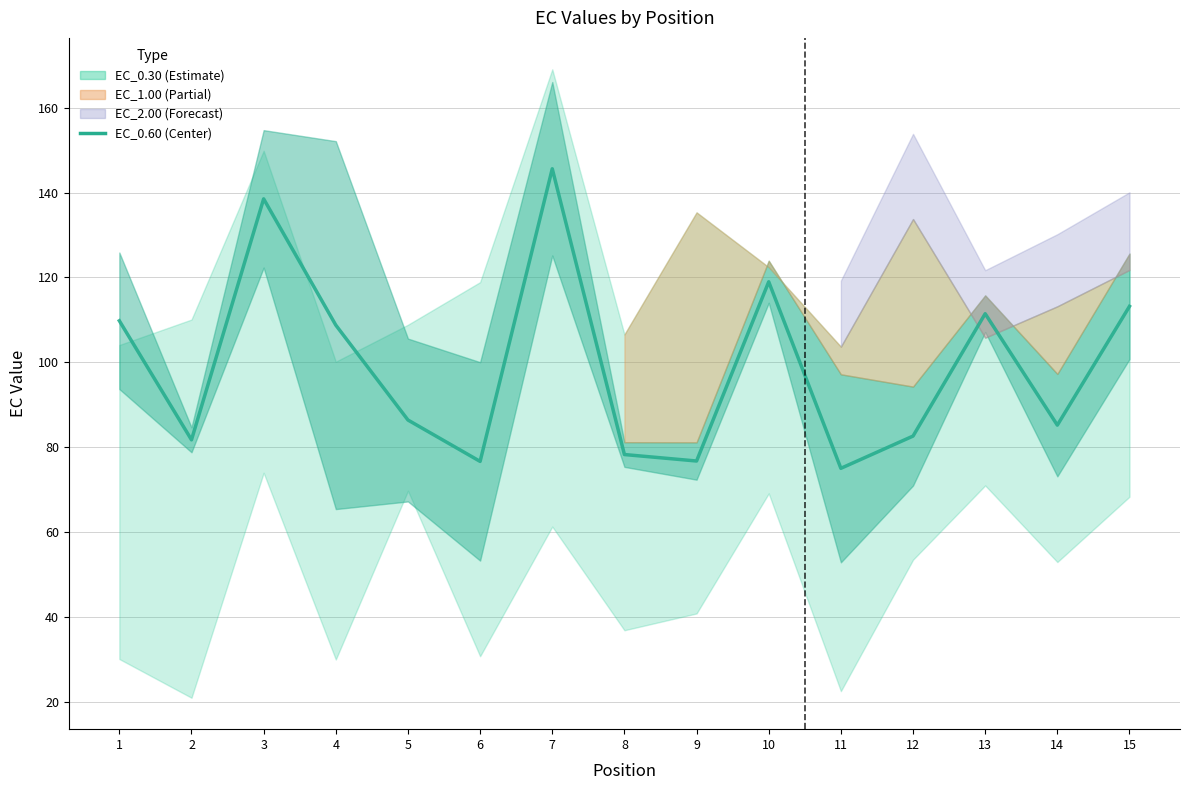

Rank the categories by value from lowest to highest.

11, 6, 9, 8, 2, 12, 14, 5, 4, 1, 13, 15, 10, 3, 7